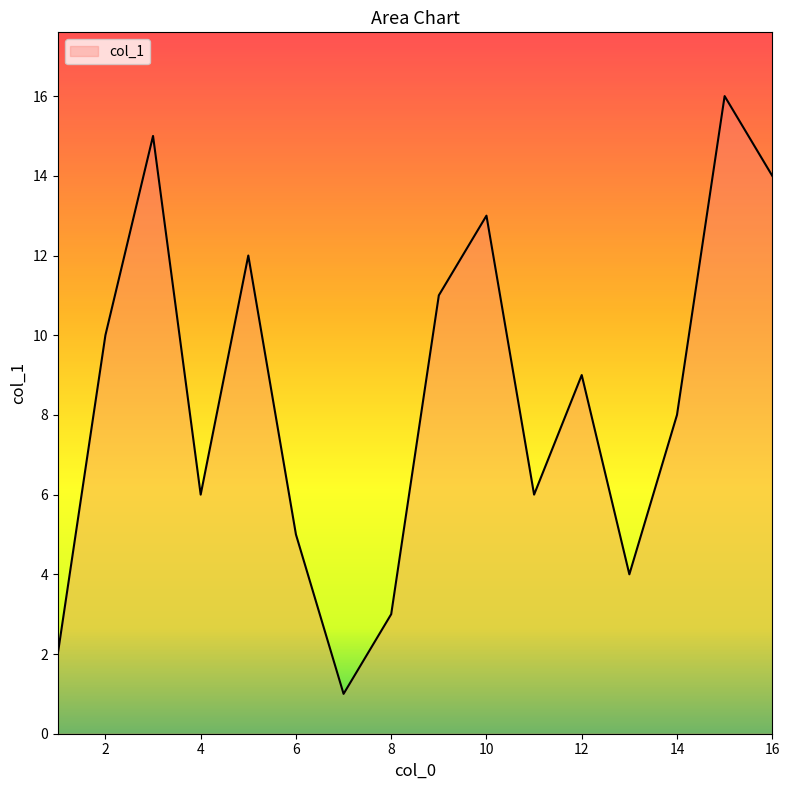

Does the chart have visible grid lines?

No